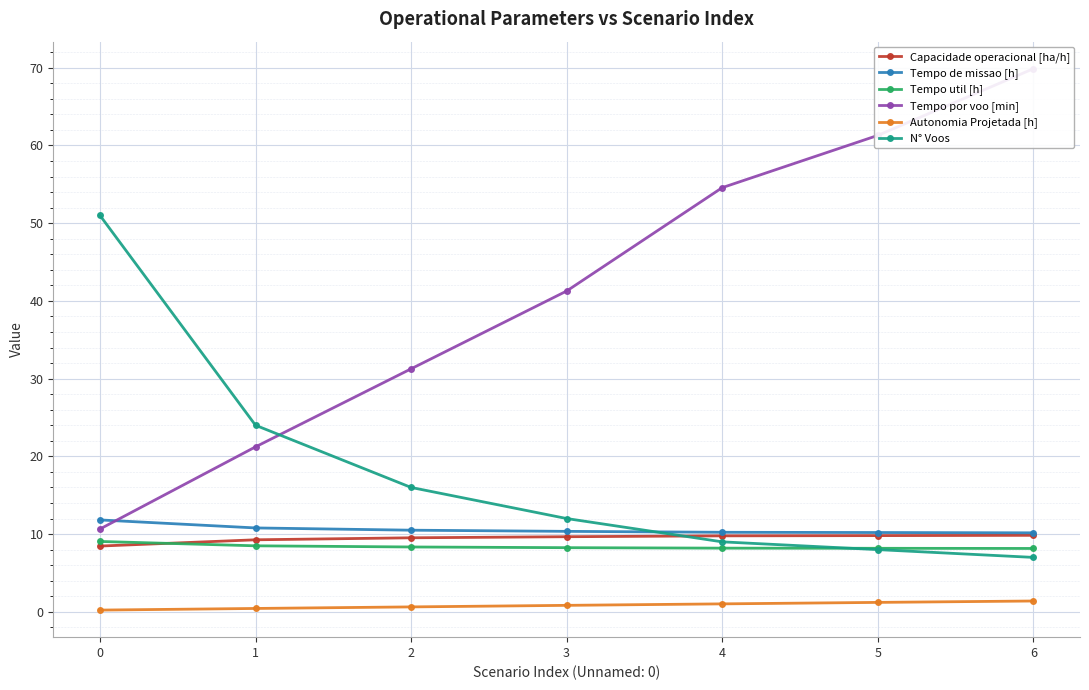

Which series changed the most between 2 and 5?

Tempo por voo [min]